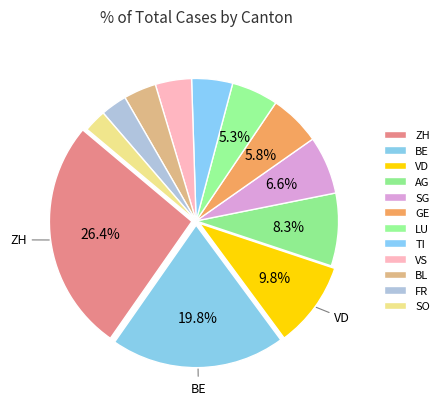

To the nearest percent, what portion does ZH represent?

26%